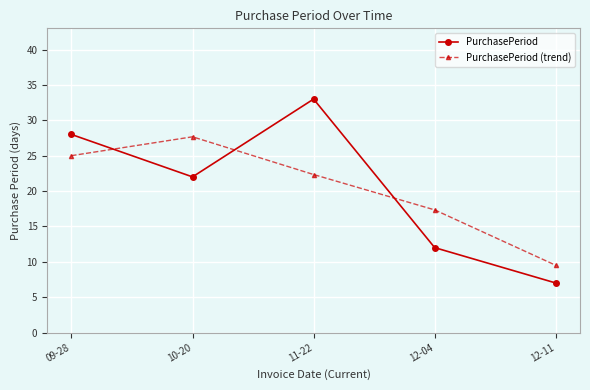

At which label does PurchasePeriod reach its minimum?

12-11